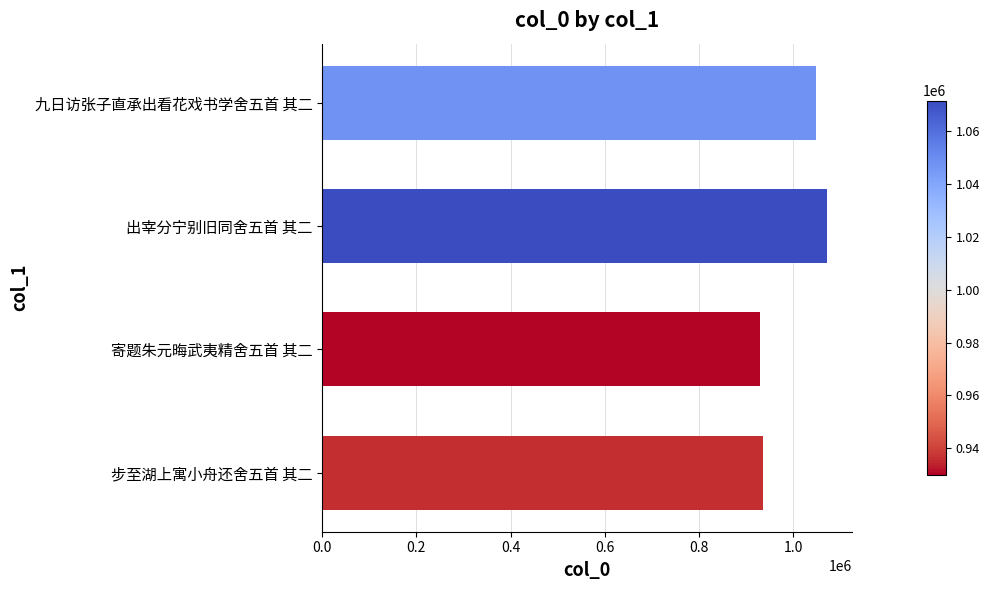

The value at 九日访张子直承出看花戏书学舍五首 其二 is 1047367. True or false?

True